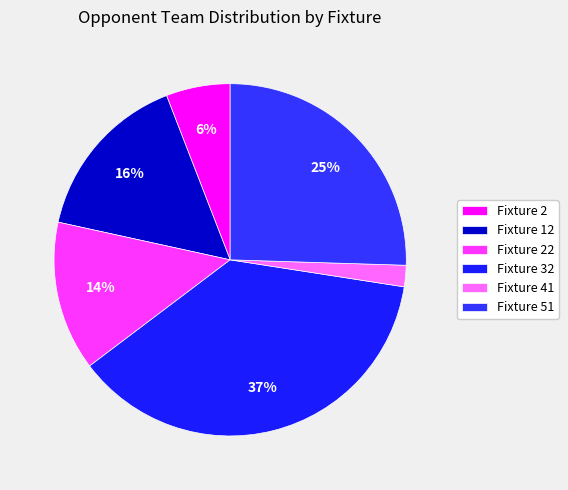

To the nearest percent, what is the difference between the largest and smallest slice percentages?

35%